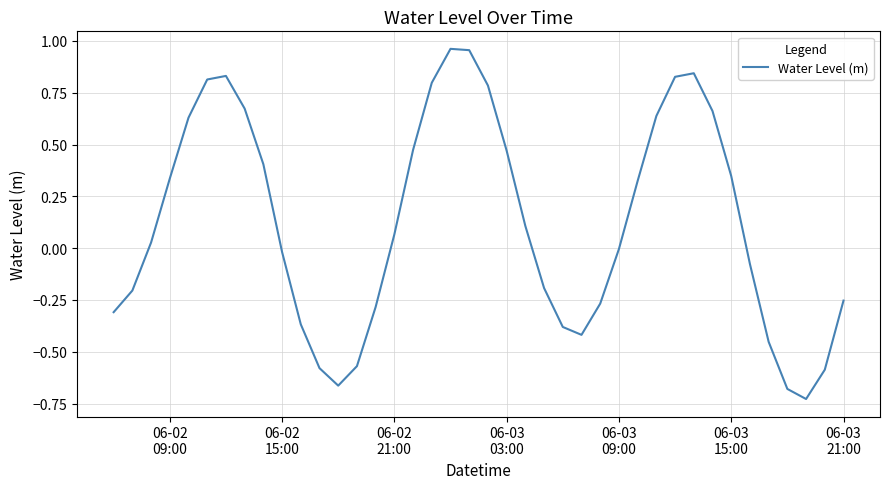

What is the difference between the maximum and minimum values?

1.7